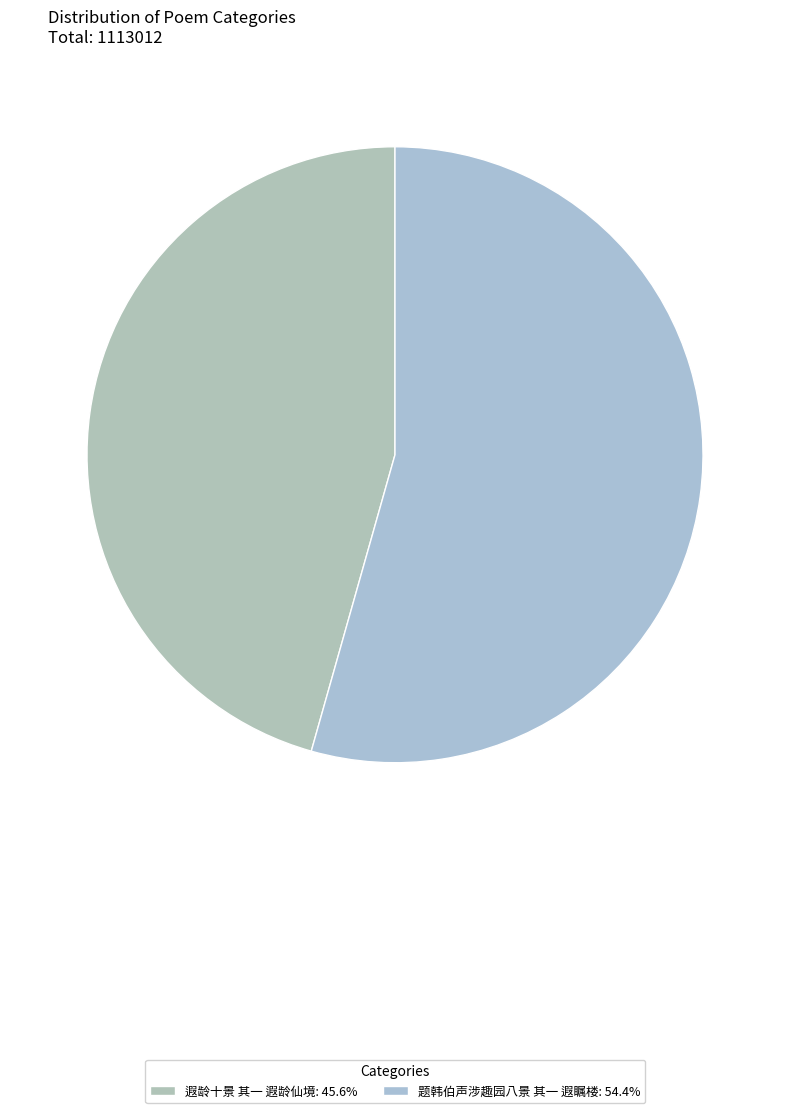

True or false: 题韩伯声涉趣园八景 其一 遐瞩楼 accounts for 48% of the total.

False